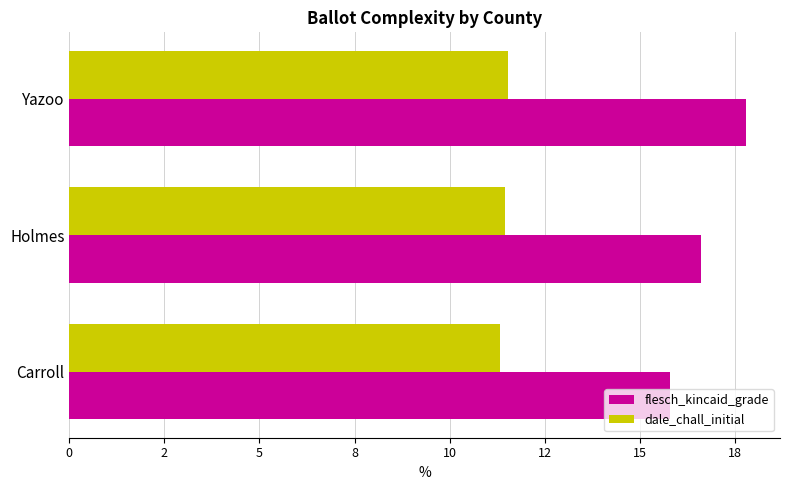

What is the sum of all flesch_kincaid_grade values?

50.2